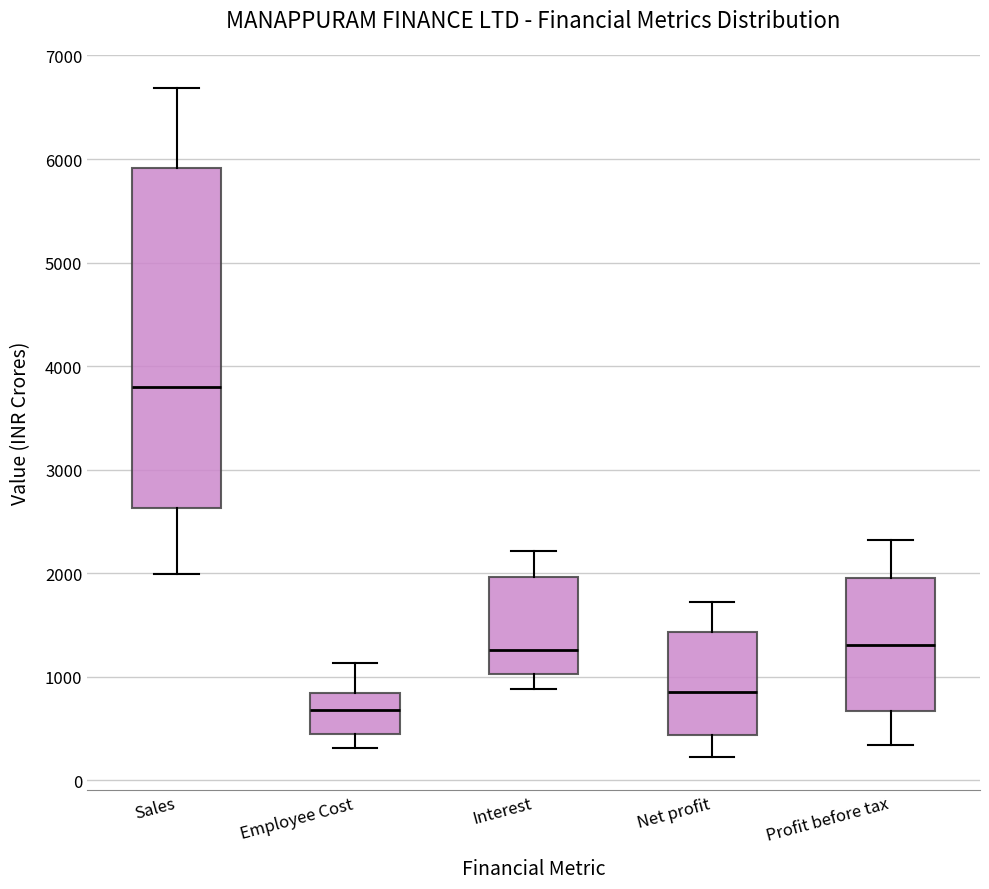

Reading left to right, read every box against the y-axis: the position of its median line, the range the box covers, and the ends of its whiskers. The values are not printed on the chart, so give them approximately, as read against the axis.

Sales: median 3800, box 2600 to 5900, whiskers 2000 to 6700
Employee Cost: median 700, box 400 to 800, whiskers 300 to 1100
Interest: median 1300, box 1000 to 2000, whiskers 900 to 2200
Net profit: median 800, box 400 to 1400, whiskers 200 to 1700
Profit before tax: median 1300, box 700 to 2000, whiskers 300 to 2300